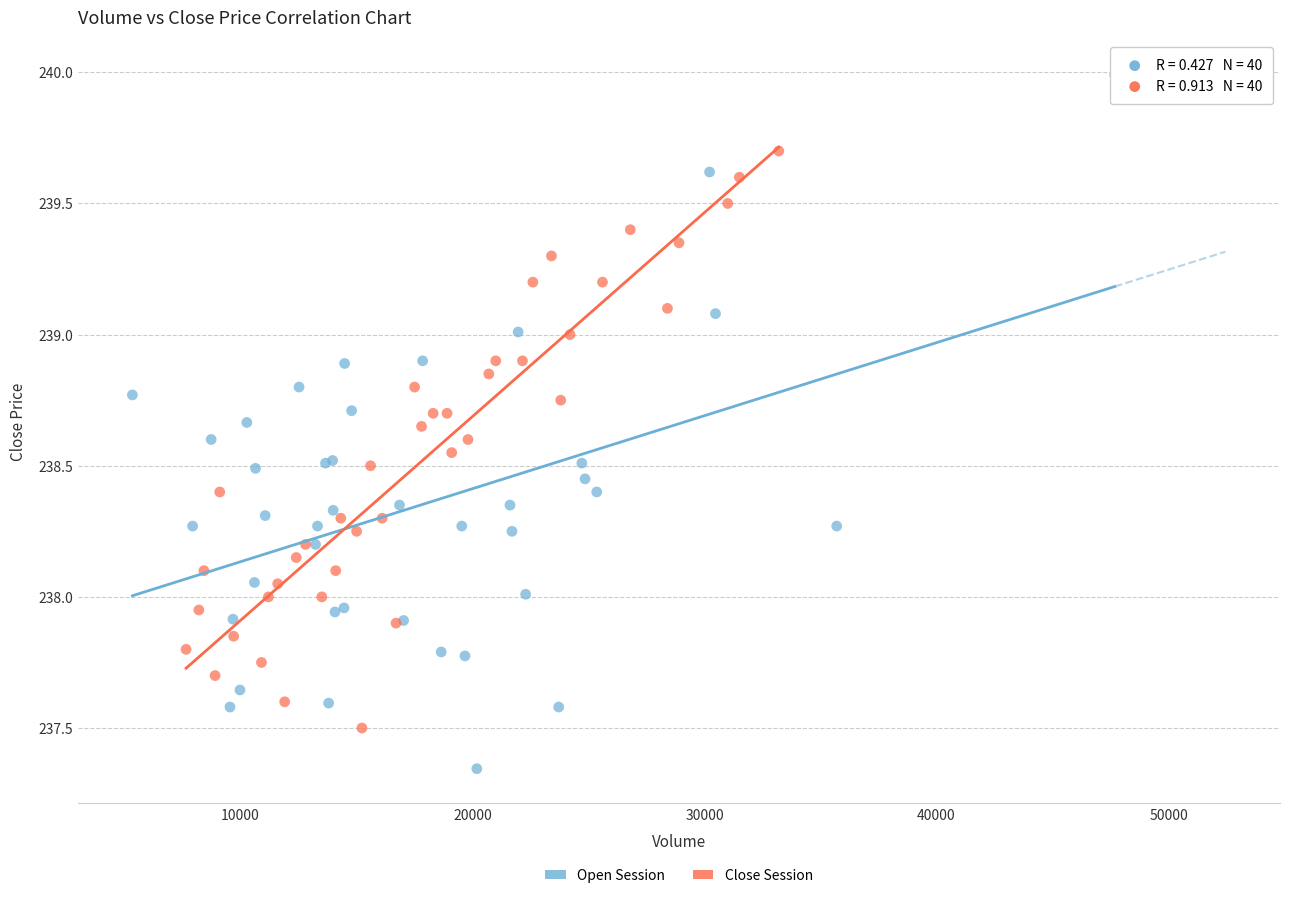

Which series reaches the maximum Y coordinate?

Open Session